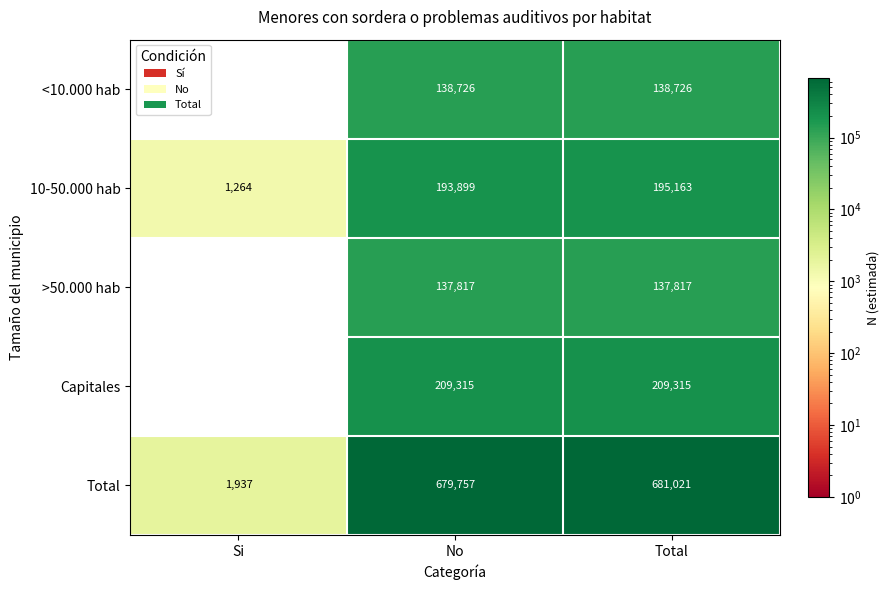

What is the sum of all >50.000 hab values?

275634